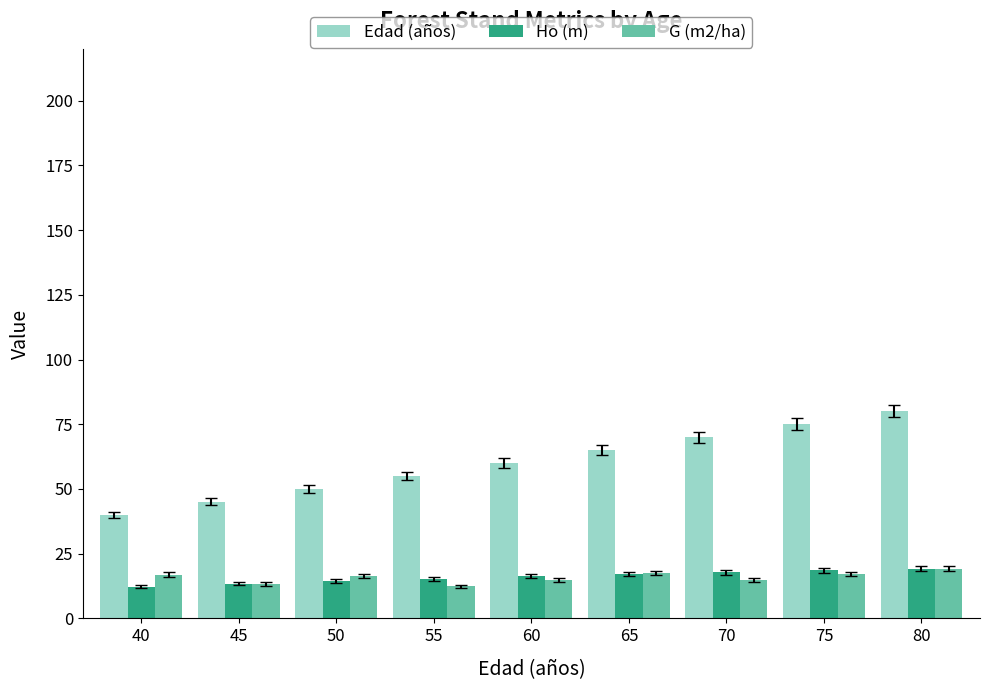

Where does the G (m2/ha) series first go above 16?

40